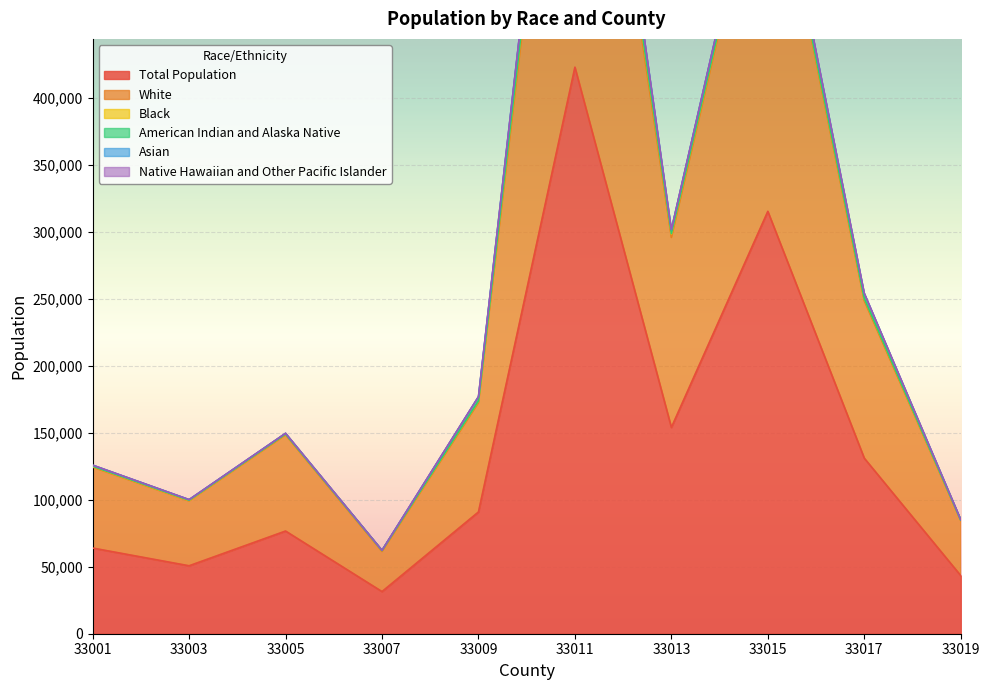

Which category has the highest value across all series?

33011